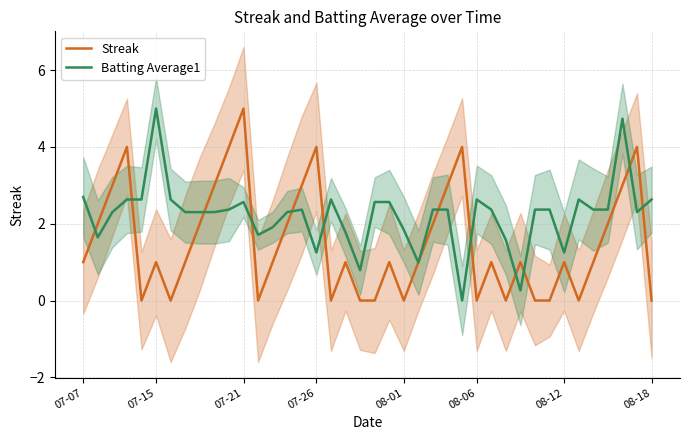

Is it true that Batting Average1 equals 5.0 at 07-15?

True